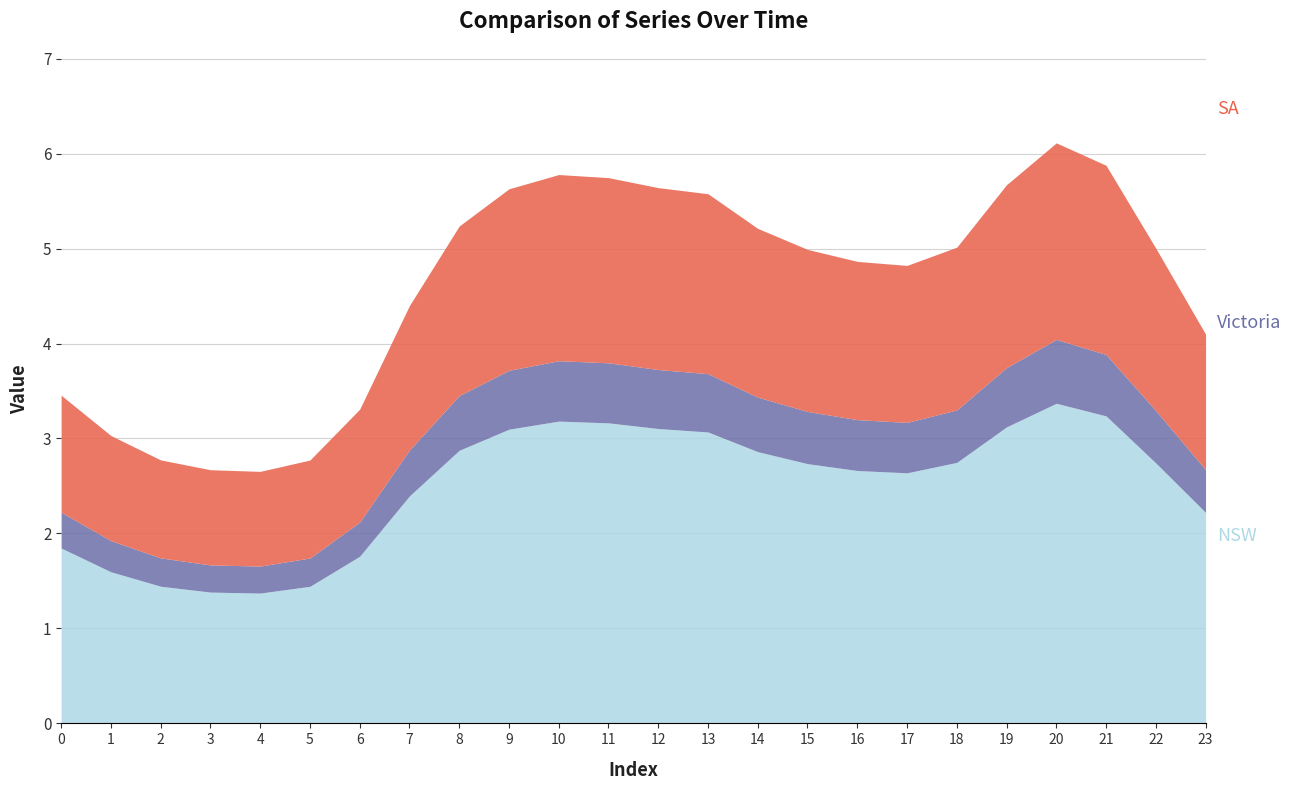

Which has a higher value, 13 or 20?

20